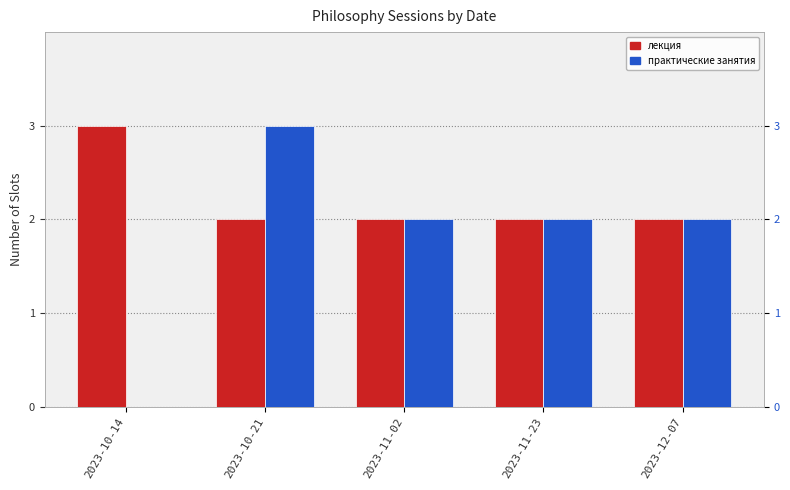

Read the лекция value at 2023-11-23.

2